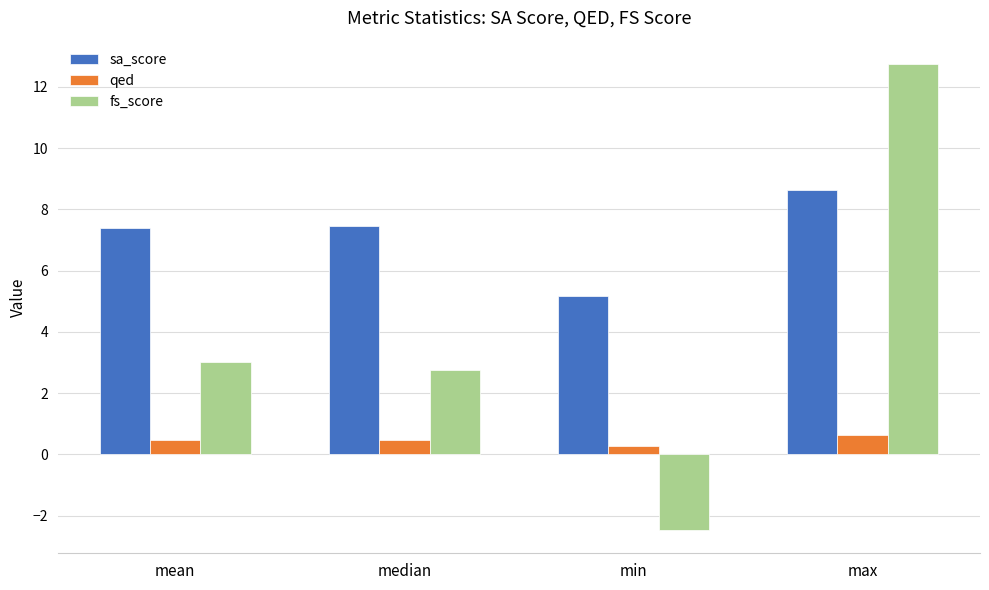

How many bars are there in each group?

3